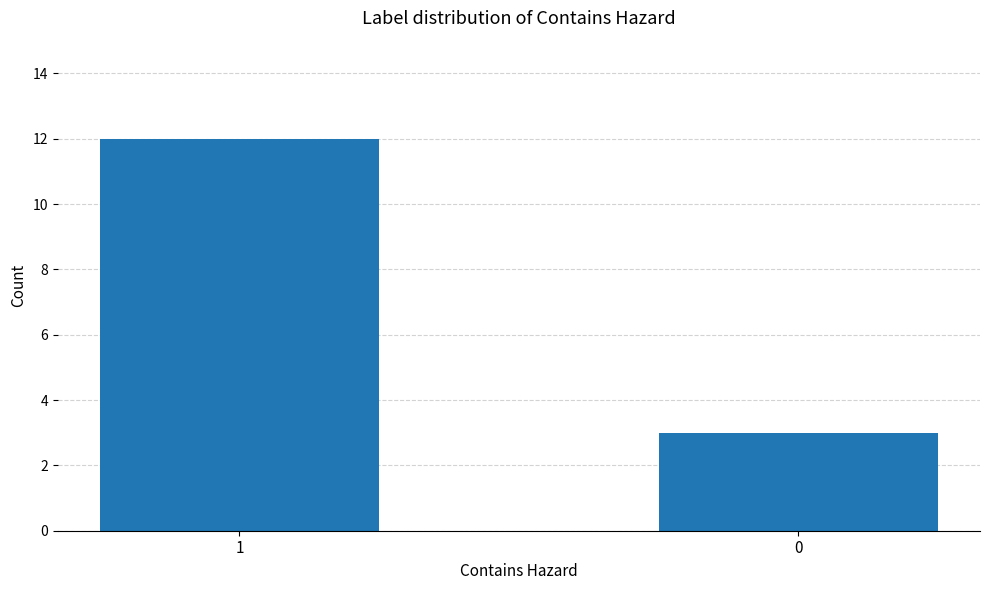

Reading left to right, extract all data points from this chart.

12	3